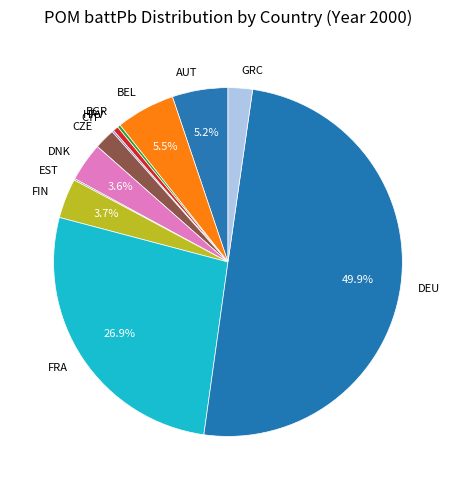

What is the largest slice in the pie chart?

DEU